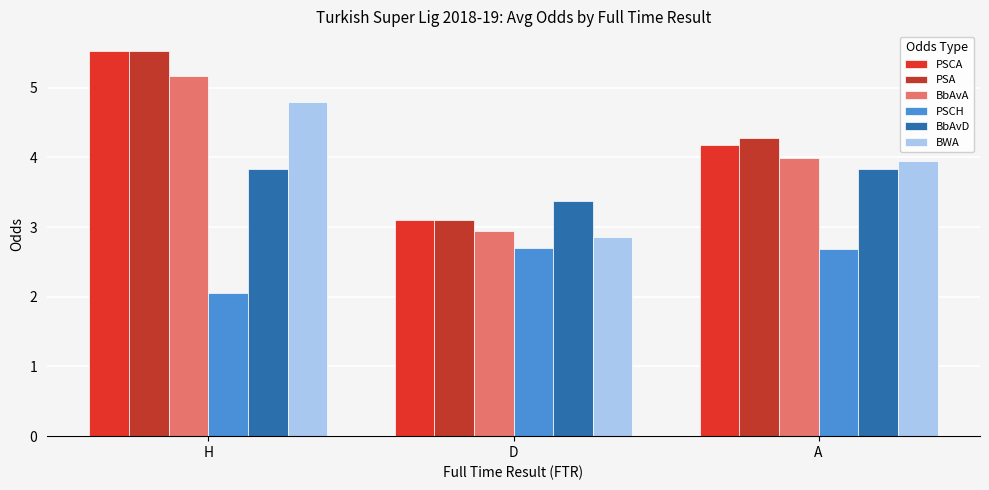

How many bars are there in each group?

6